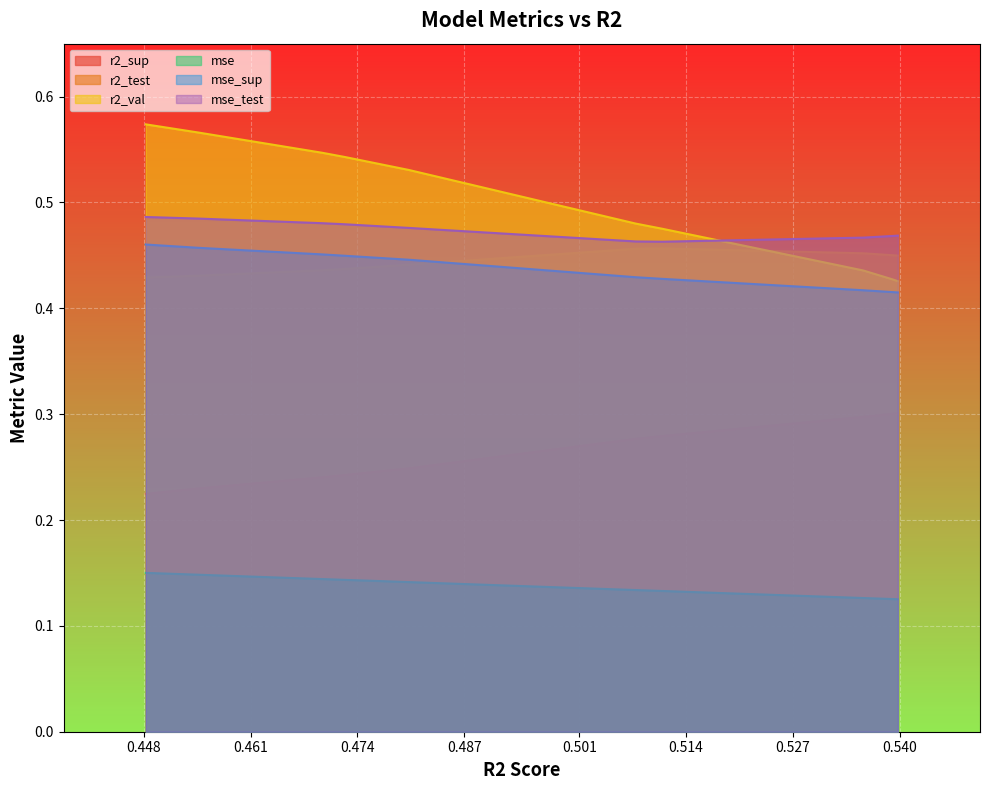

Which series has the largest total across all categories?

r2_val